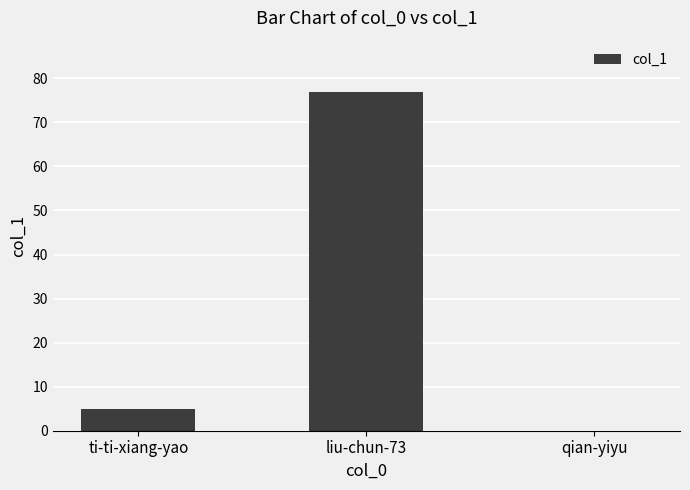

Count the number of data series in this chart.

1